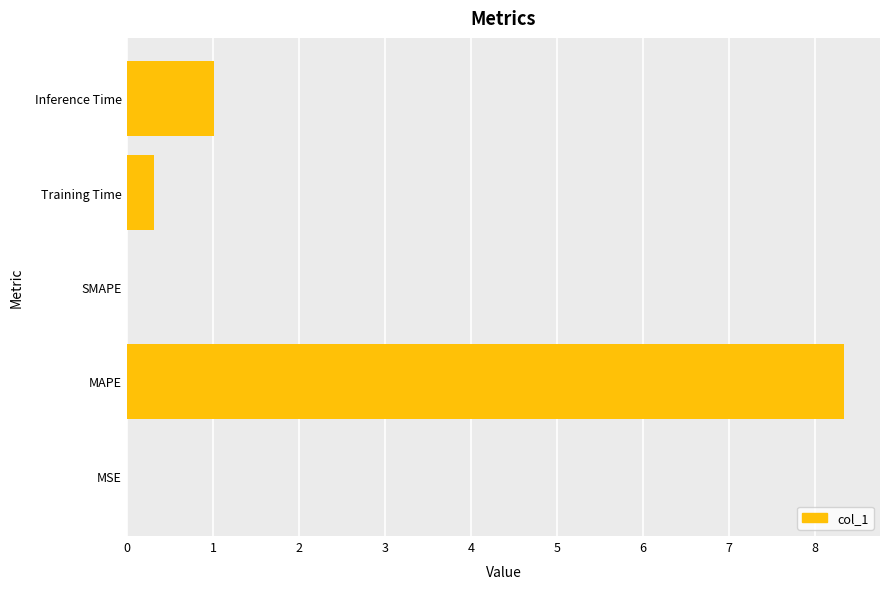

What is the sum of the values at Inference Time and Training Time?

1.3